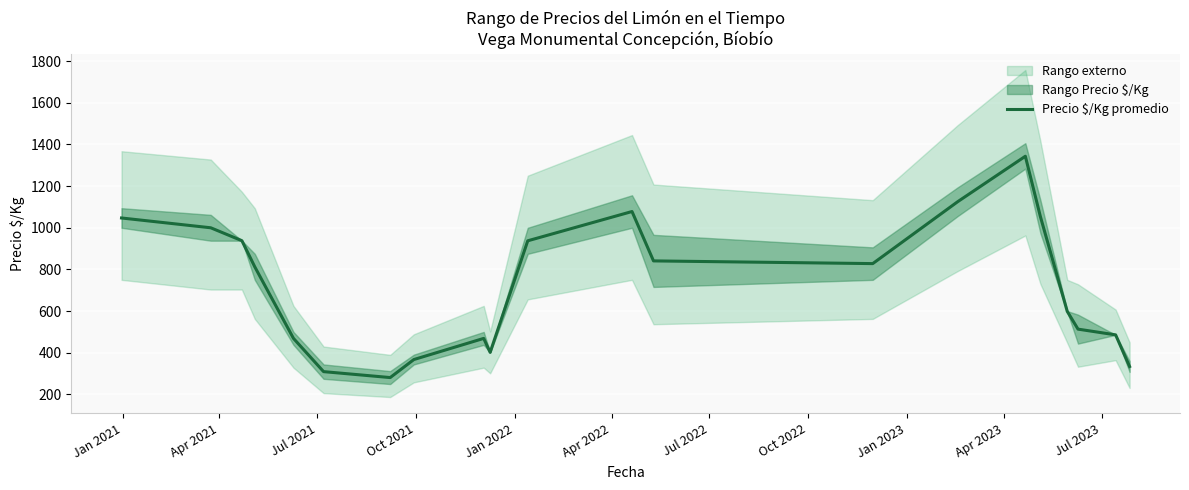

What is the maximum value for Precio $/Kg promedio?

1343.3